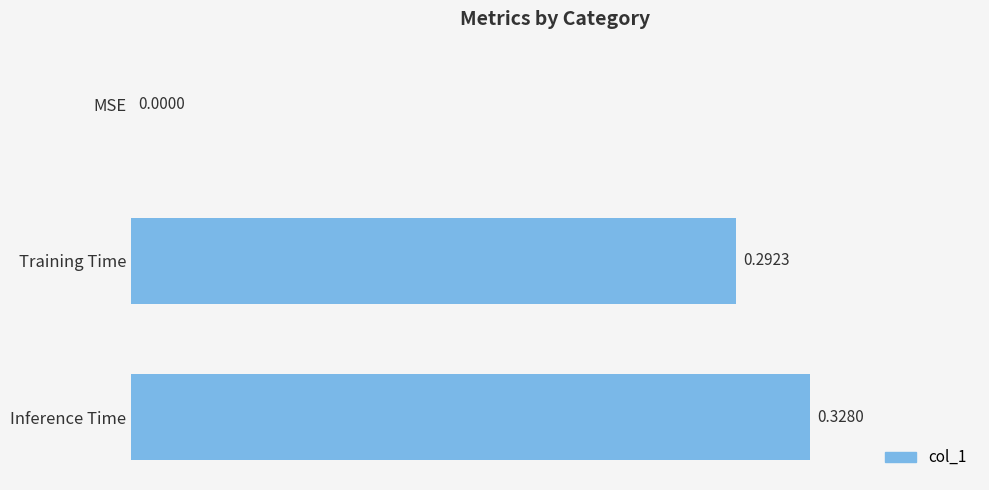

What is the sum of all values?

0.6